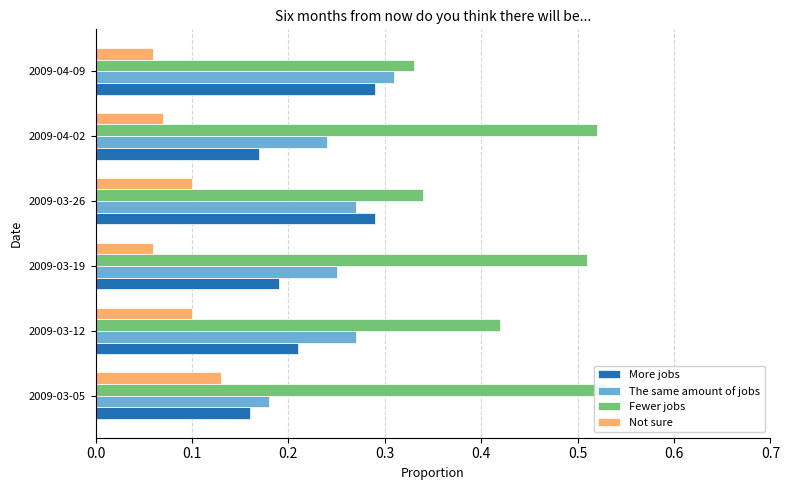

How many groups of bars are there?

6